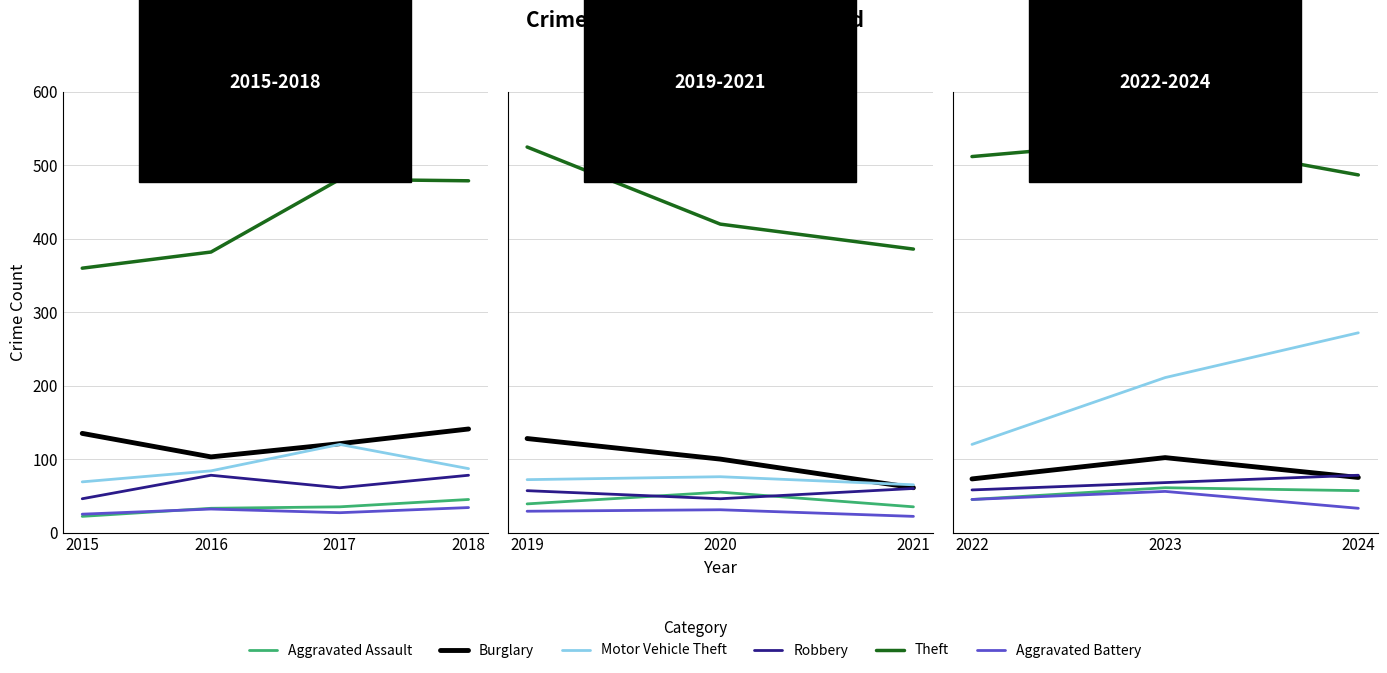

Between 2022 and 2024, which is larger?

2024